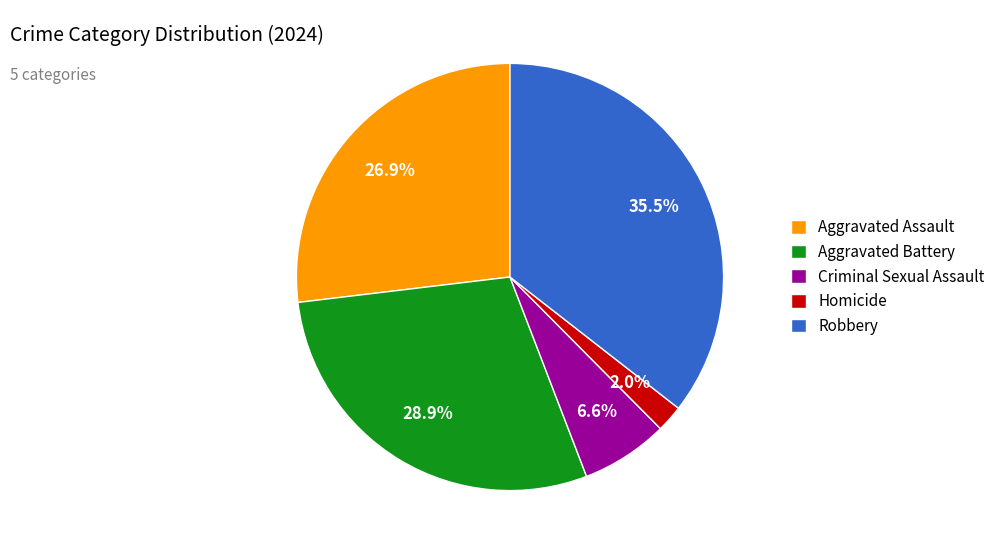

Rank the categories by value from highest to lowest.

Robbery, Aggravated Battery, Aggravated Assault, Criminal Sexual Assault, Homicide